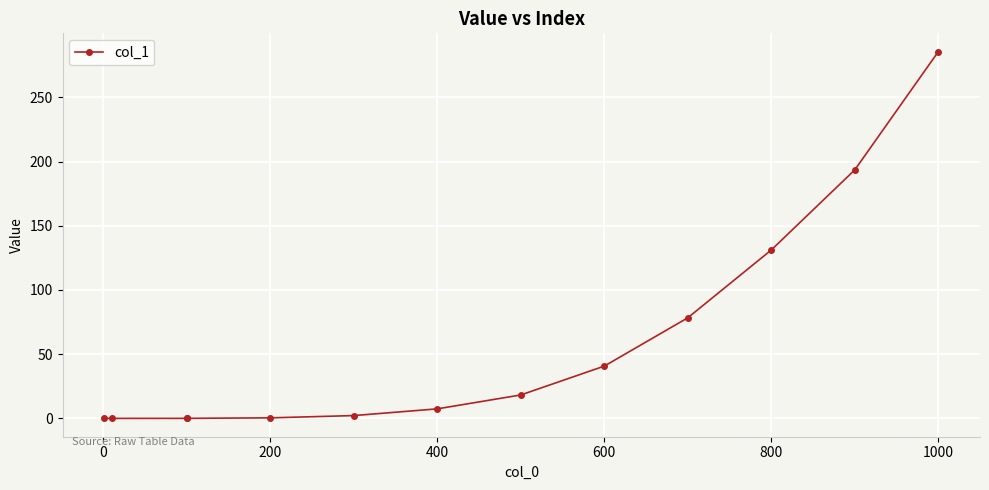

How many values are below 7?

6